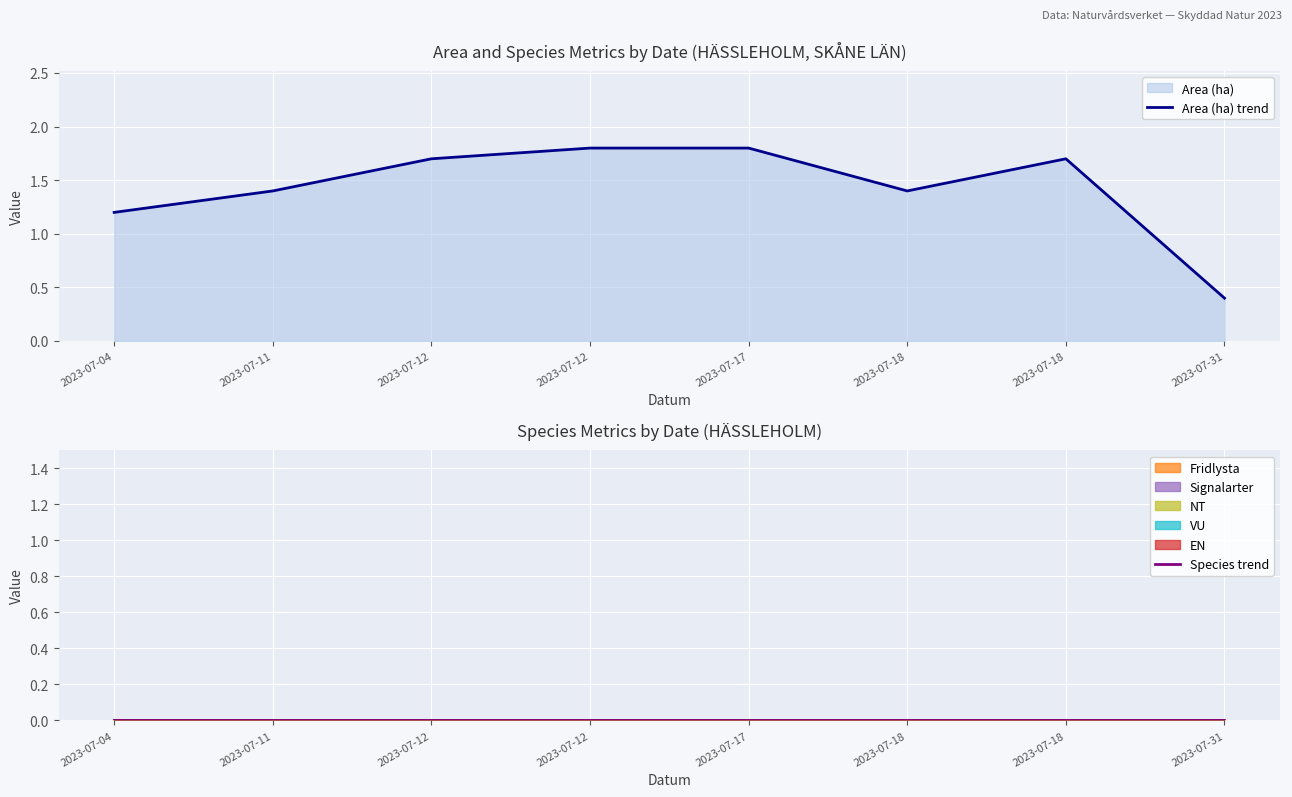

What is the sum of the Area (ha) trend values at 2023-07-11 and 2023-07-12?

3.1